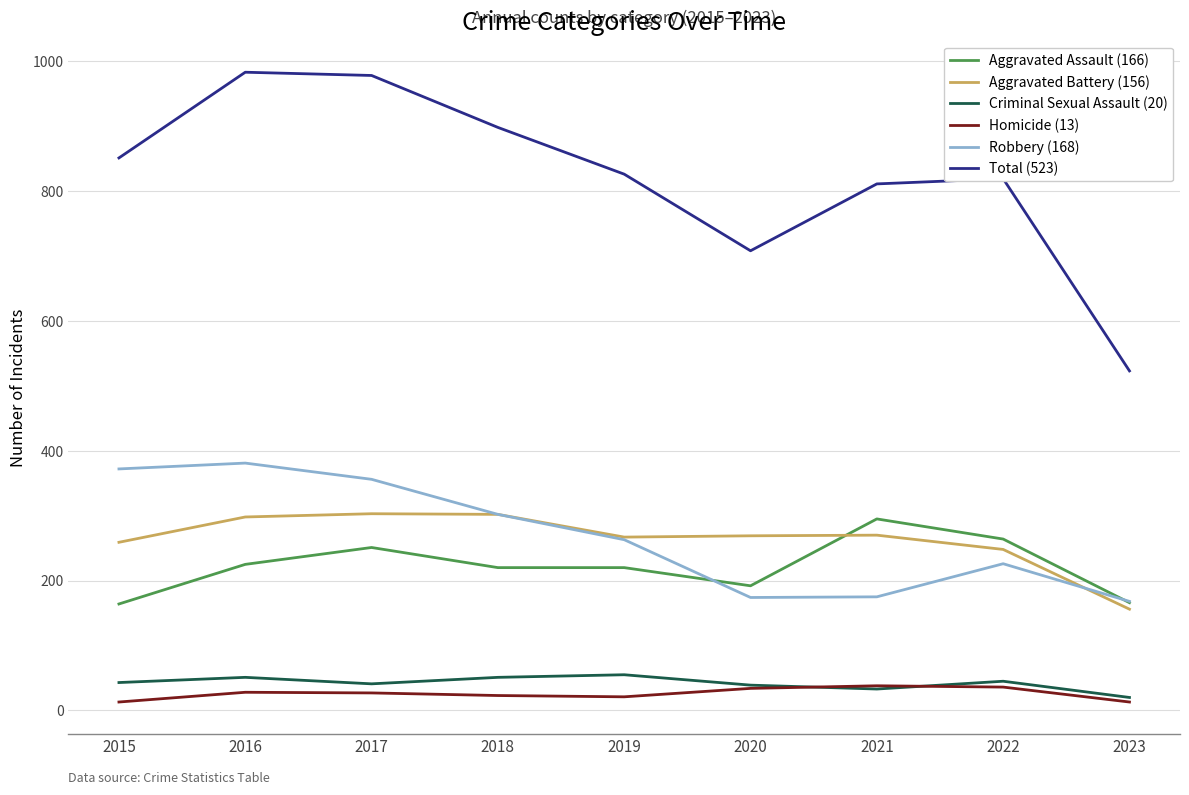

What is the average value of the Aggravated Assault (166) series?

222